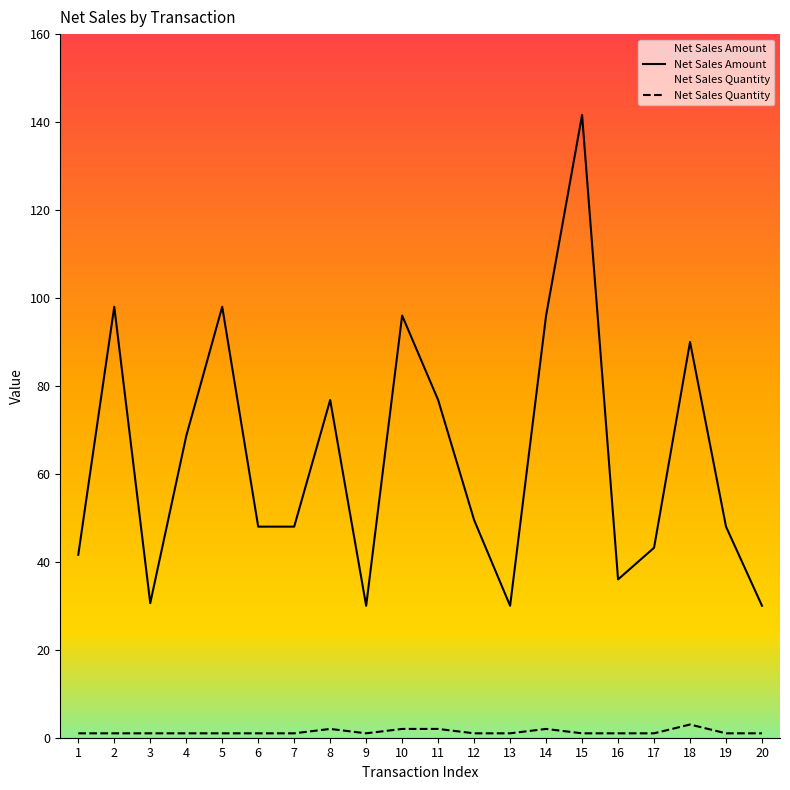

List the labels in order of Net Sales Quantity value, smallest first.

1, 2, 3, 4, 5, 6, 7, 9, 12, 13, 15, 16, 17, 19, 20, 8, 10, 11, 14, 18